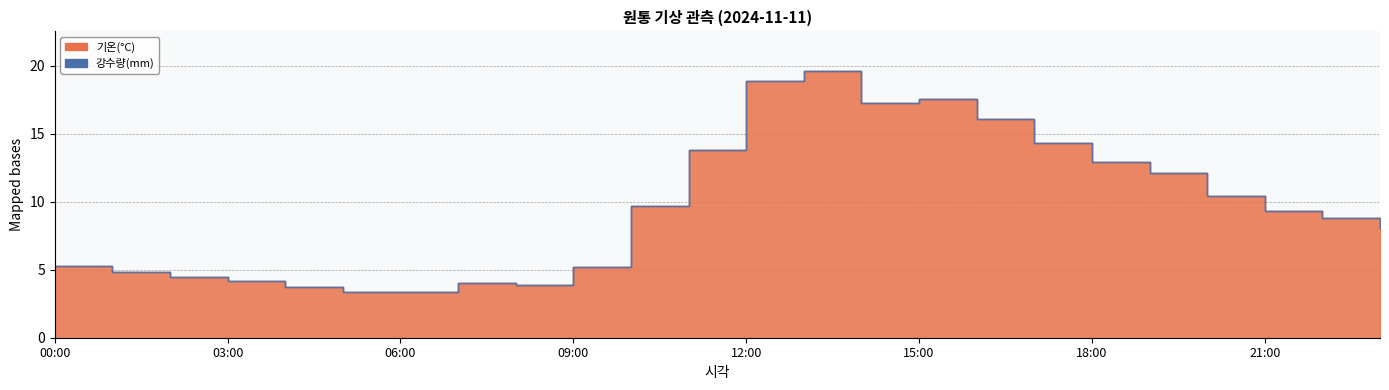

How many lines are shown in the chart?

2